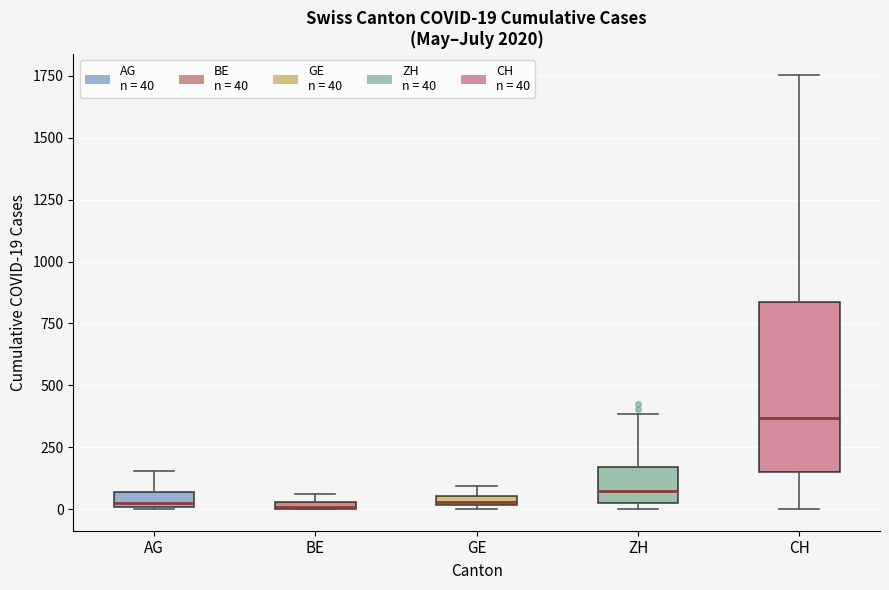

Which box is the tallest, from its lower edge to its upper edge?

CH